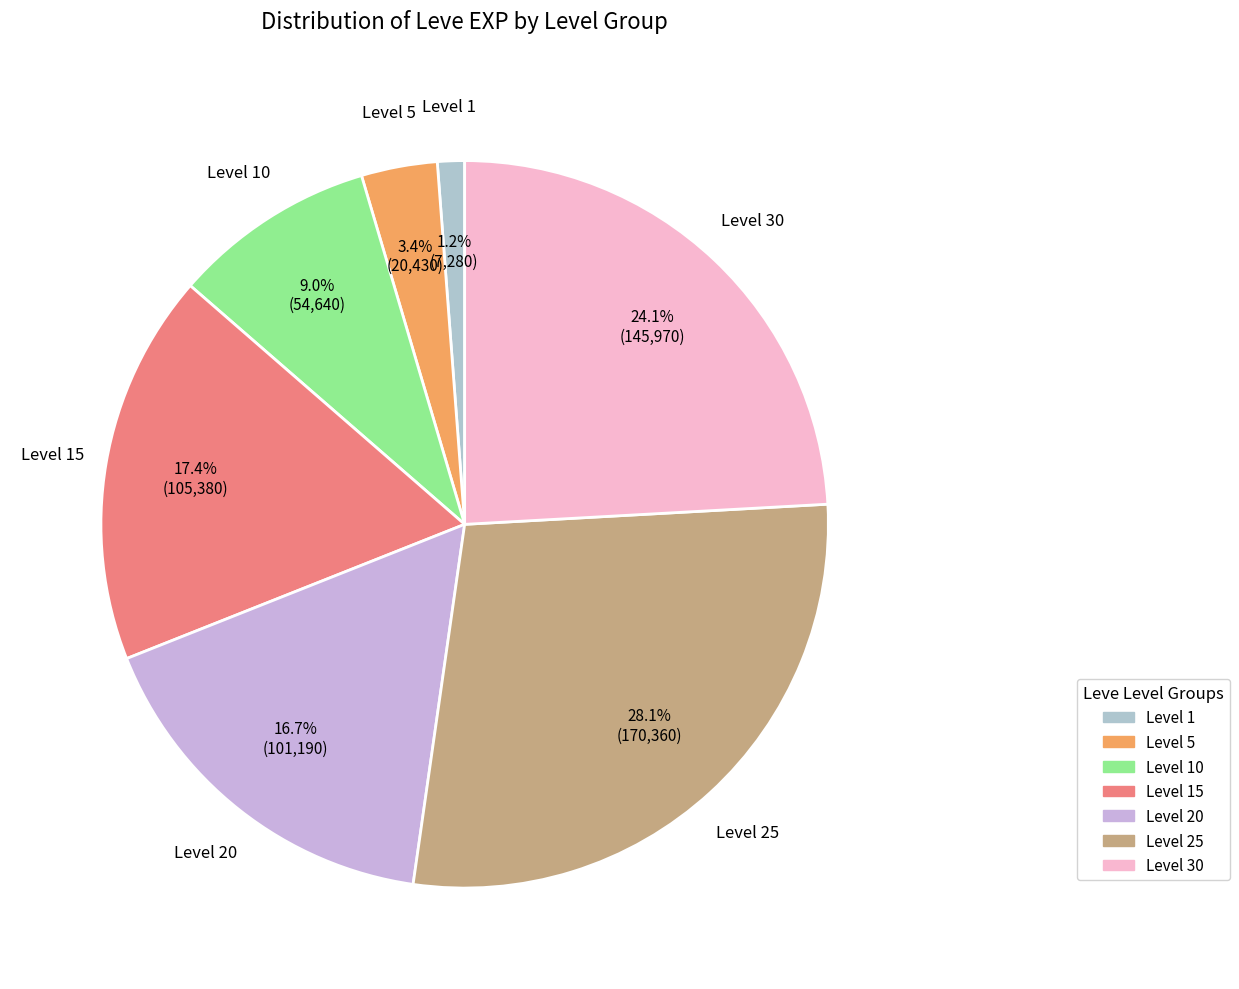

How many segments does this pie chart have?

7